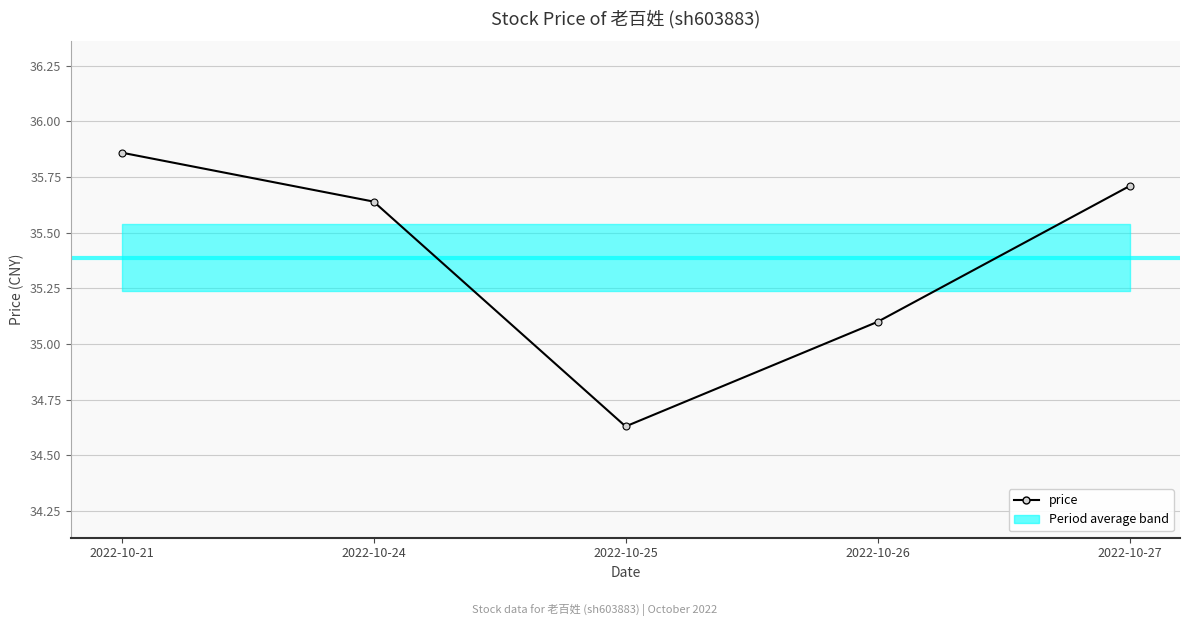

Where does the data first go above 35?

2022-10-21